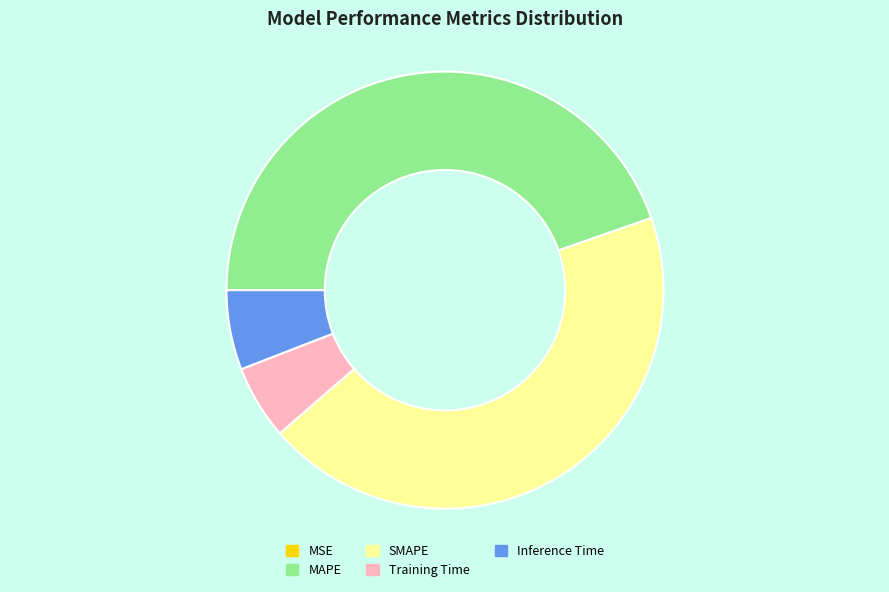

Combined, do MAPE and SMAPE account for over 50%?

Yes